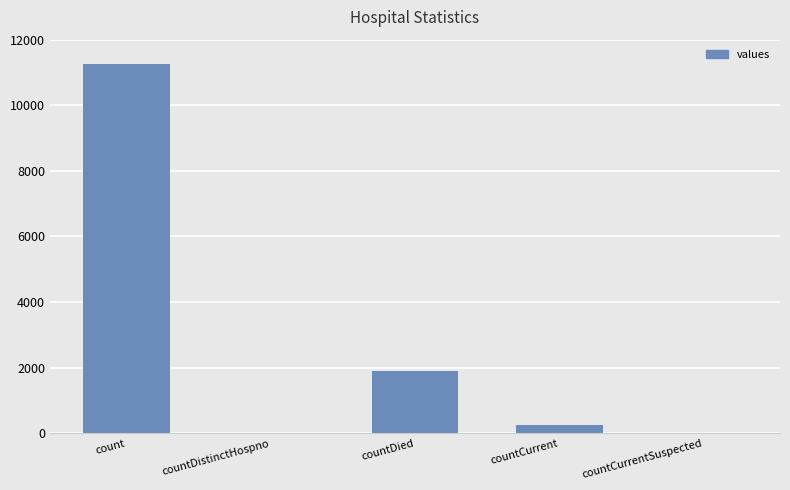

Between count and countDied, which is larger?

count